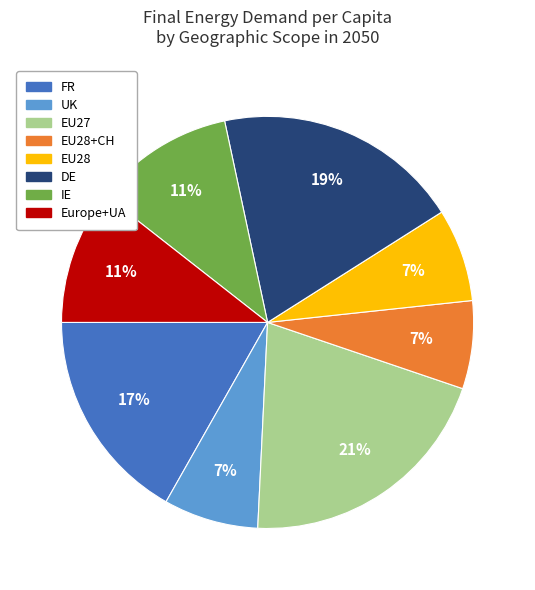

How many slices are in this pie chart?

8